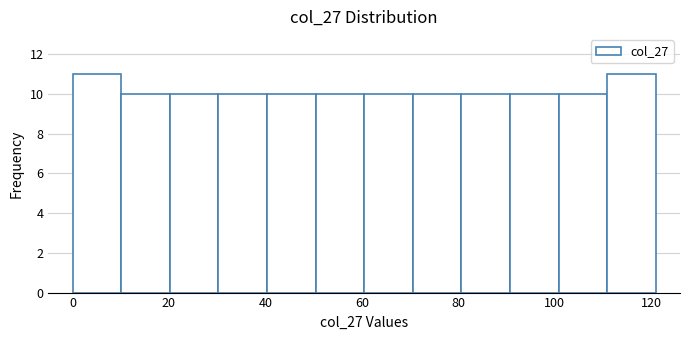

Reading left to right, list every bar in this chart as the range it spans on the x-axis followed by its height. Neither the bar edges nor the heights are printed on the chart, so give them approximately, as read against the axes.

0 to 10: 11
10 to 20: 10
20 to 30: 10
30 to 40: 10
40 to 50: 10
50 to 60: 10
60 to 70: 10
70 to 80: 10
80 to 90: 10
90 to 100: 10
100 to 110: 10
110 to 122: 11